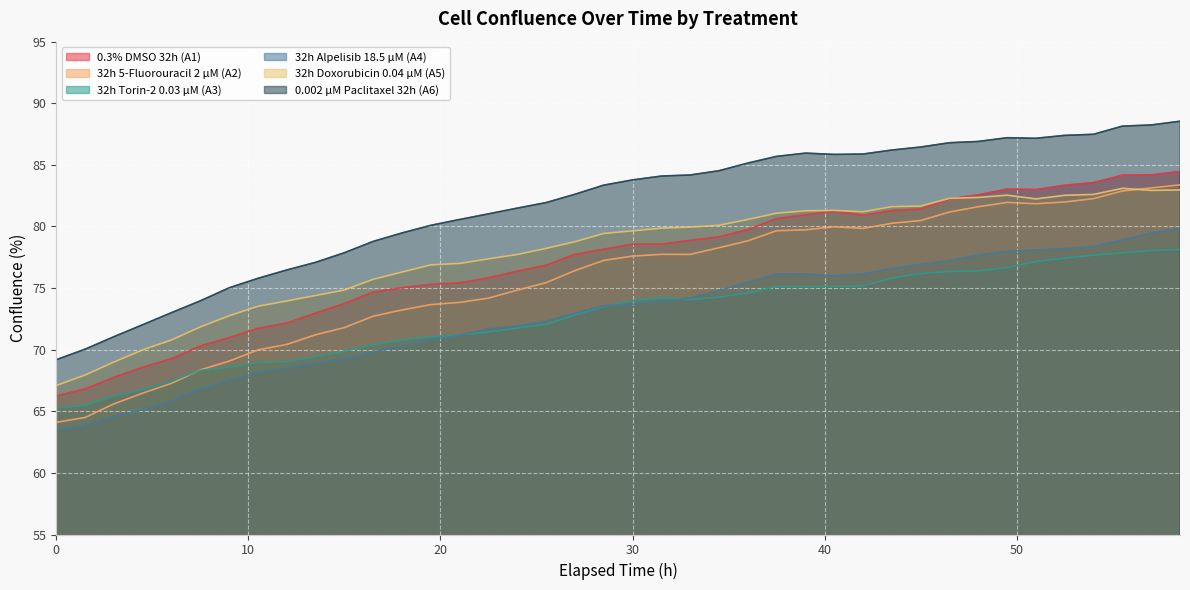

Which series has the largest total across all categories?

0.002 µM Paclitaxel 32h (A6)